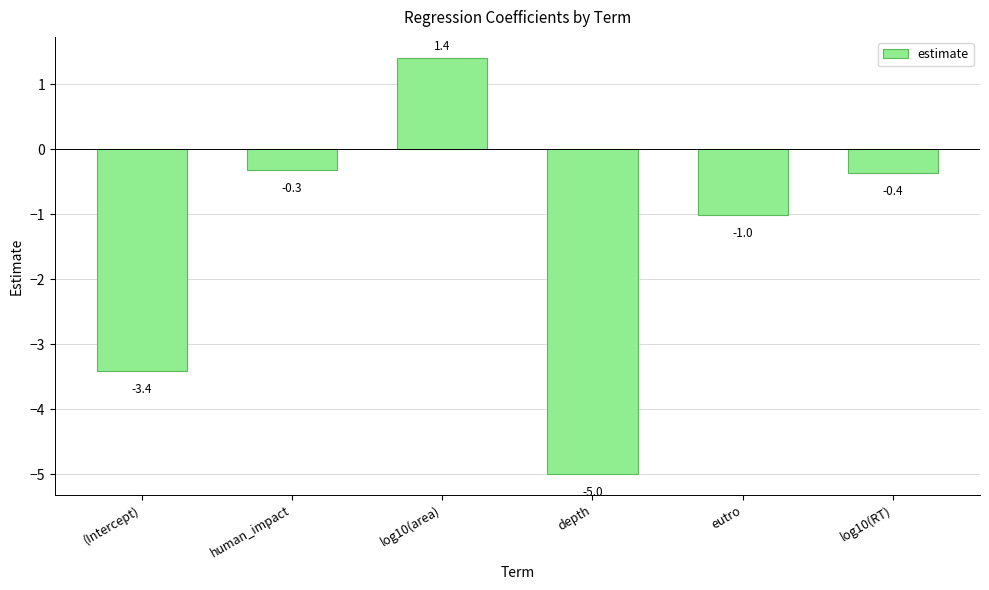

Rank the categories by value from highest to lowest.

log10(area), human_impact, log10(RT), eutro, (Intercept), depth